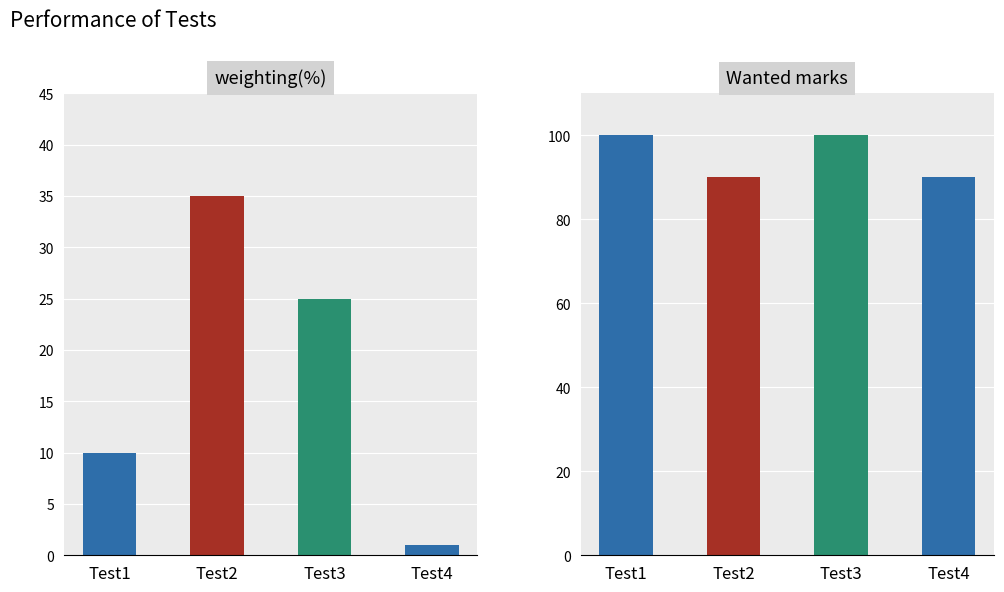

What are all the series names shown in the legend?

weighting(%), Wanted marks